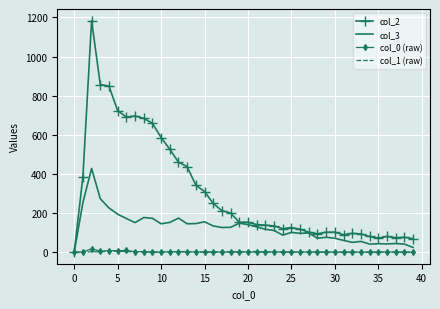

Which series has the widest spread of values?

col_2